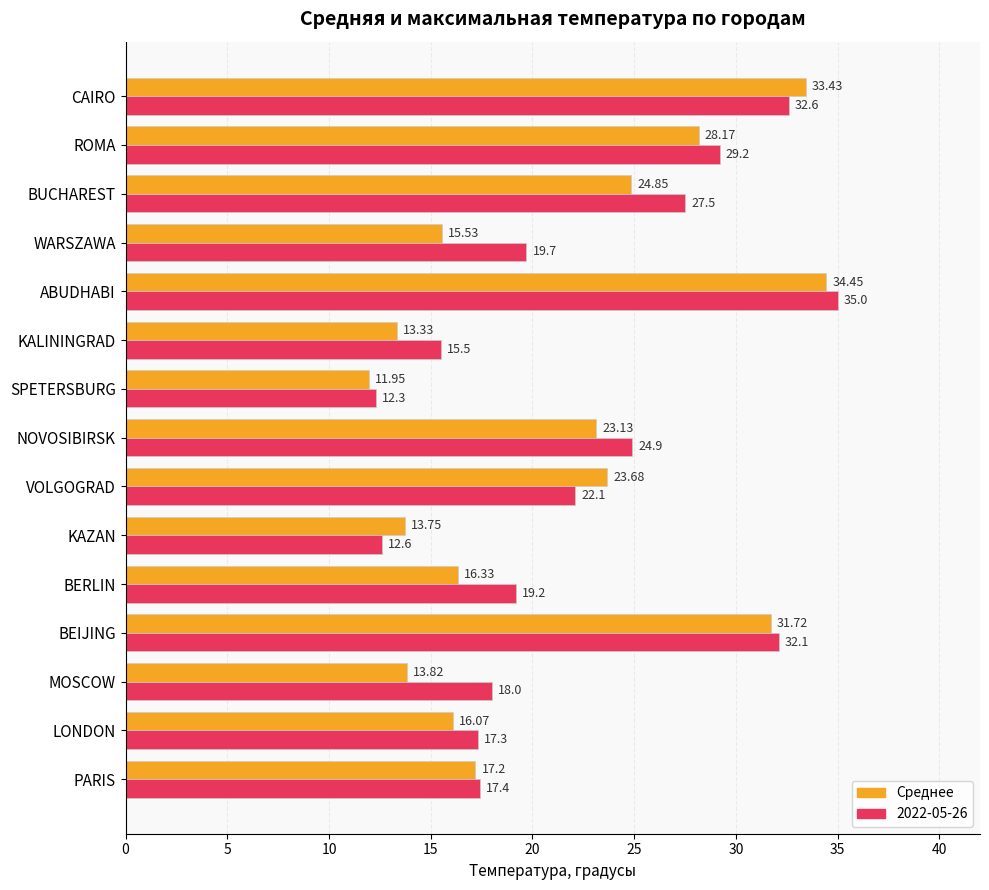

How many series are shown in this chart?

2